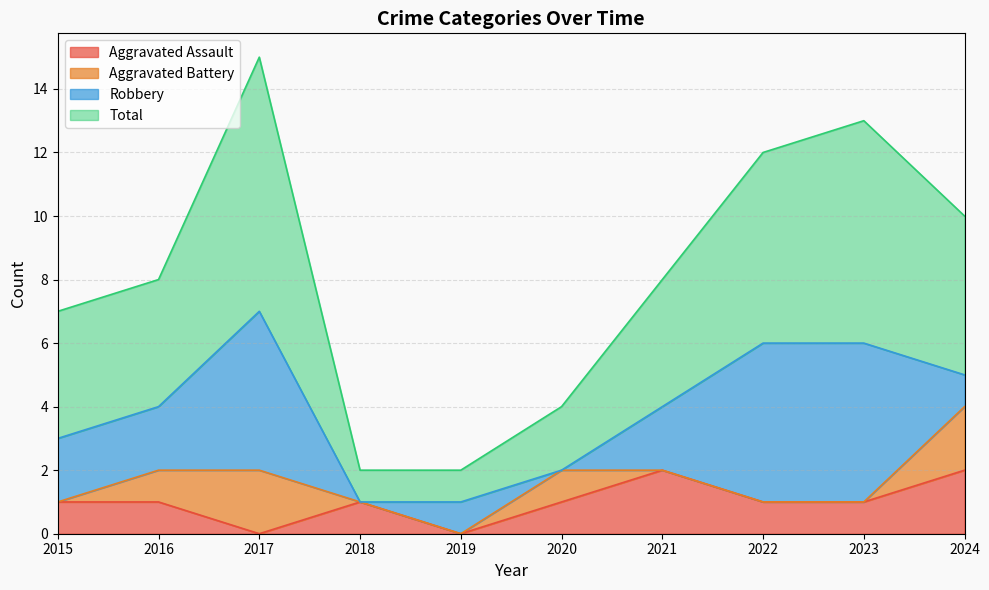

Is it true that Aggravated Assault equals 1 at 2020?

True